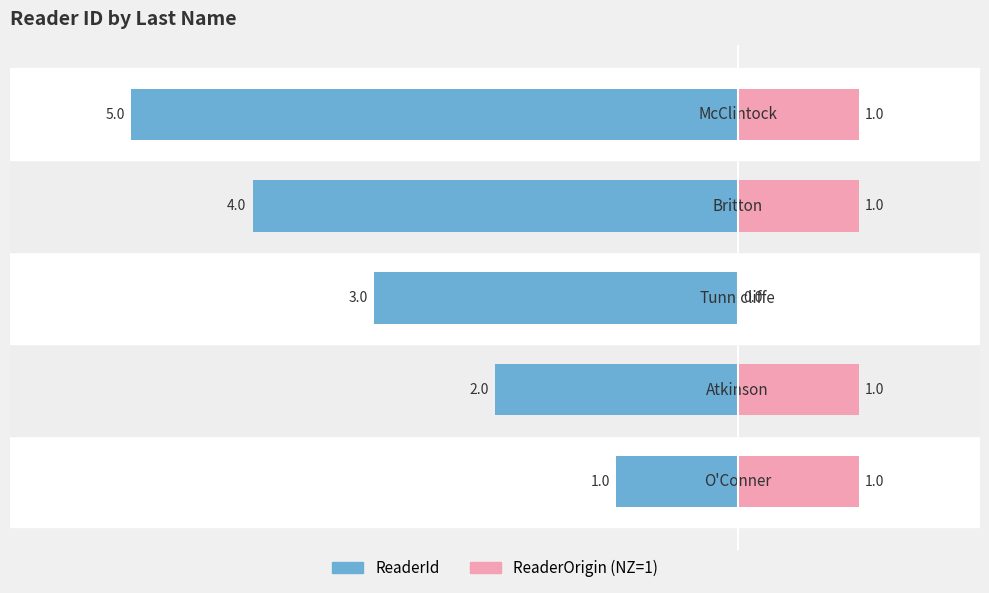

What is the value of the ReaderOrigin (NZ=1) bar at the 4th from the left?

1